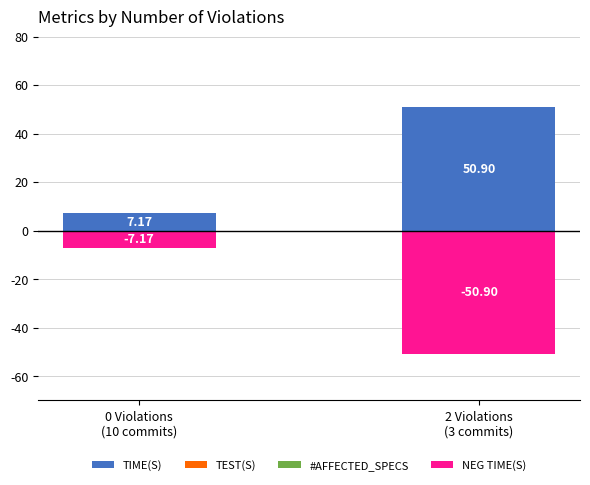

What is the sum of the TIME(S) values at 2 Violations
(3 commits) and 0 Violations
(10 commits)?

58.1